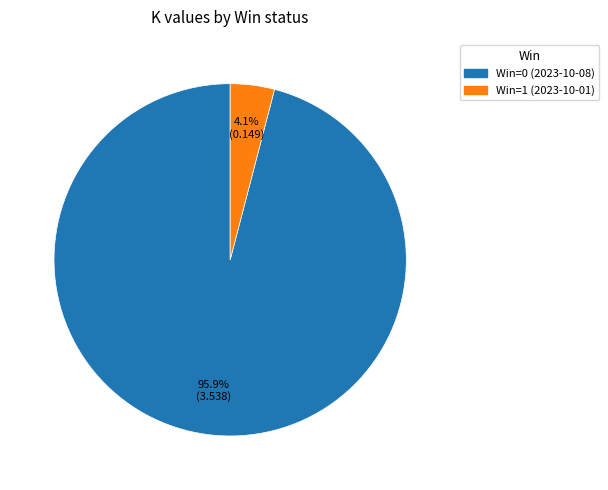

Does Win=0 (2023-10-08) account for over 50% of the chart?

Yes